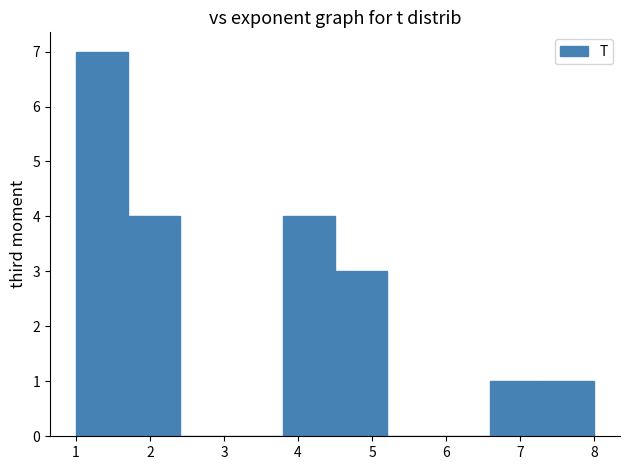

Reading left to right, list every bar in this chart as the range it spans on the x-axis followed by its height. The values are not printed on the chart, so give them approximately, as read against the axis.

1.0 to 1.7: 7
1.7 to 2.4: 4
2.4 to 3.1: 0
3.1 to 3.8: 0
3.8 to 4.5: 4
4.5 to 5.2: 3
5.2 to 5.9: 0
5.9 to 6.6: 0
6.6 to 7.3: 1
7.3 to 8.0: 1